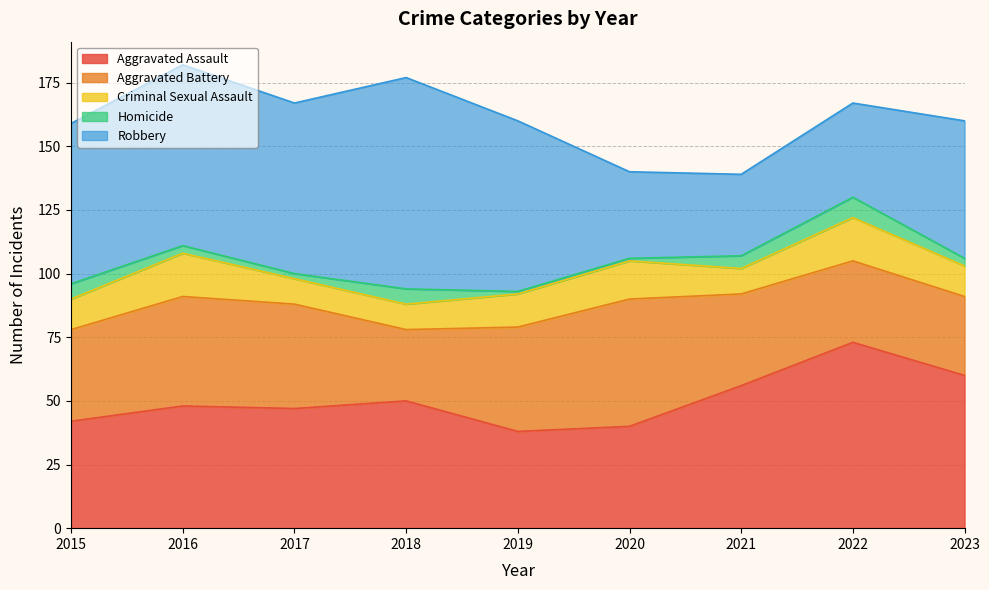

The Aggravated Battery series shows 41 at 2019. True or false?

True